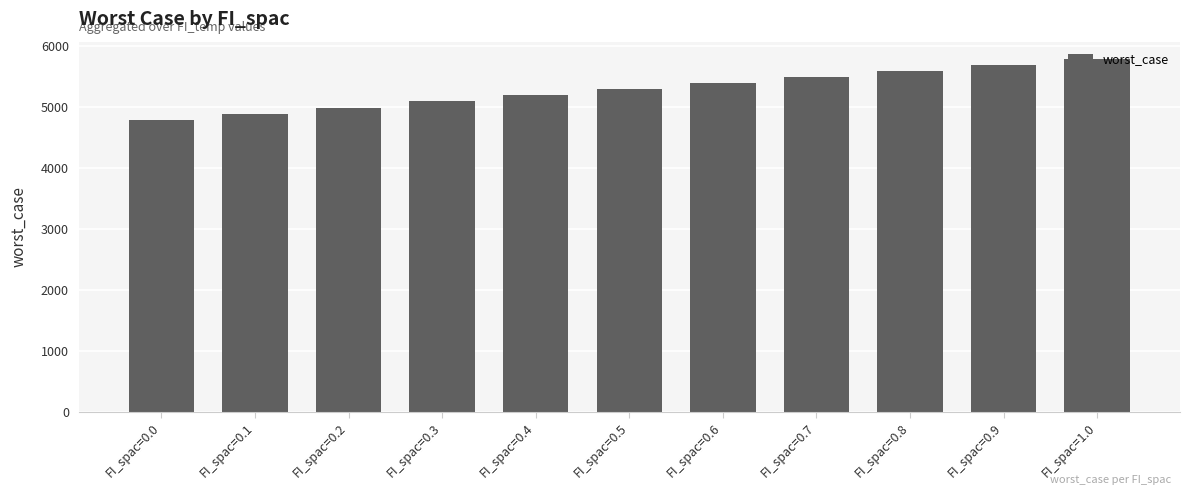

Between FI_spac=0.4 and FI_spac=0.7, which is larger?

FI_spac=0.7